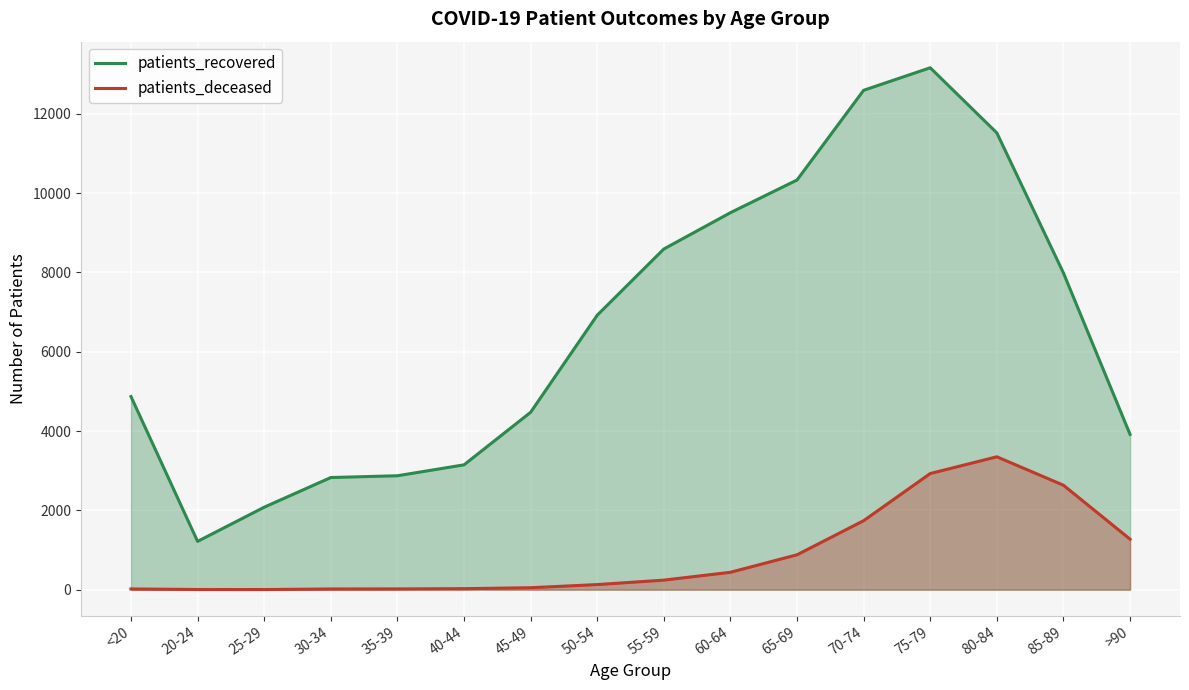

What are all the series names shown in the legend?

patients_recovered, patients_deceased